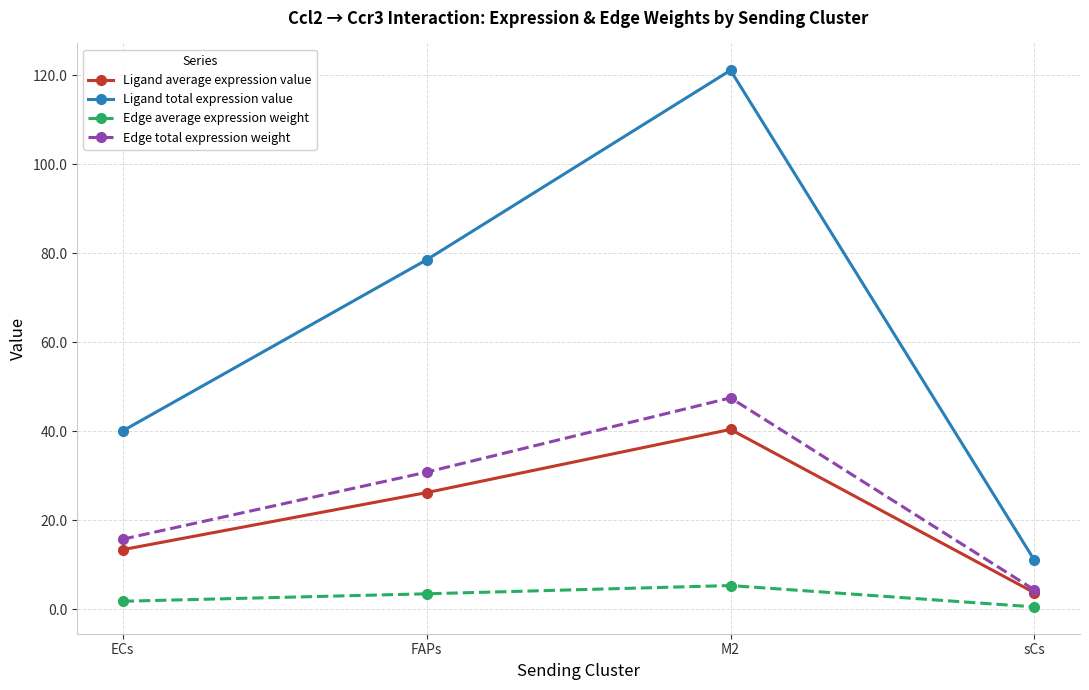

What position from the right is ECs?

4